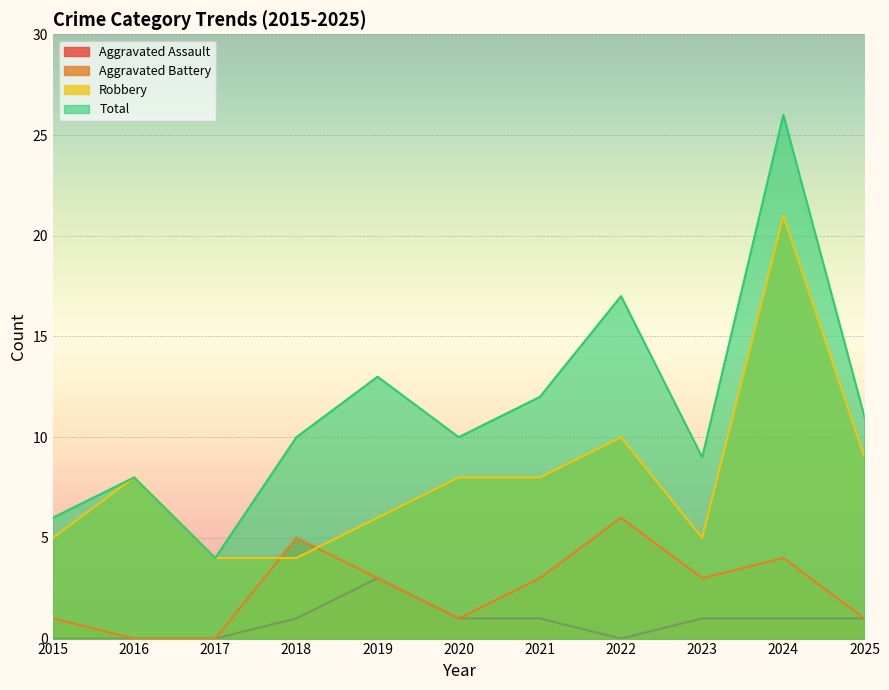

Where is Total nearest to the value 15?

2019